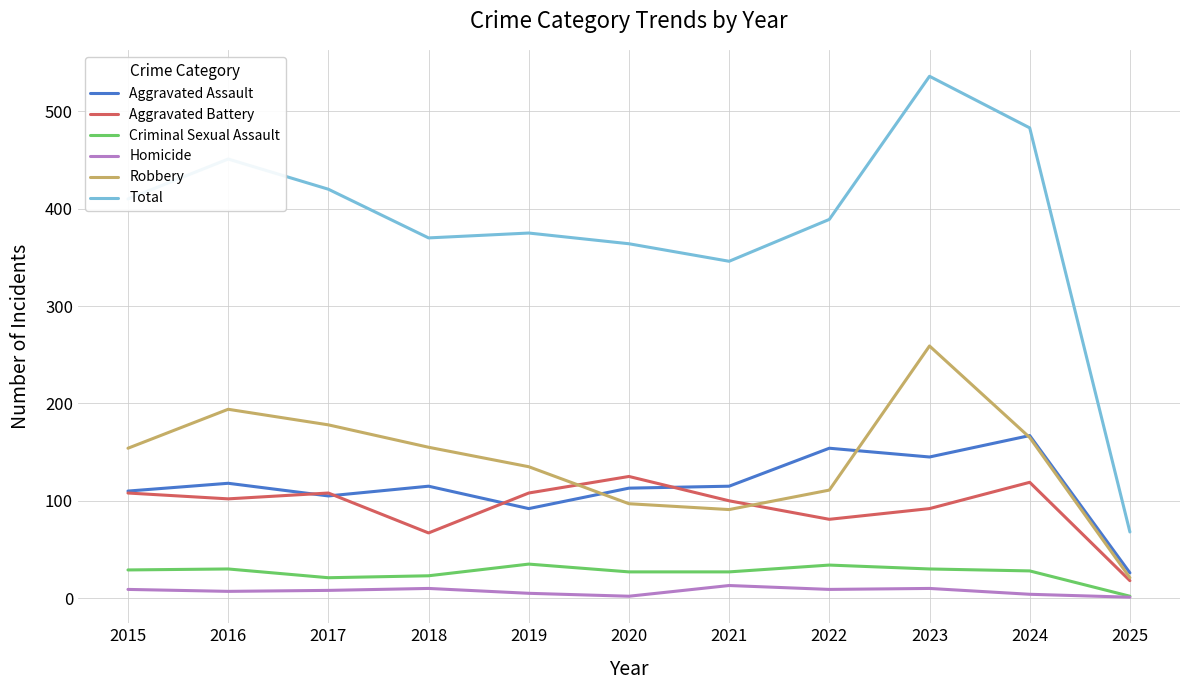

What are all the series names shown in the legend?

Aggravated Assault, Aggravated Battery, Criminal Sexual Assault, Homicide, Robbery, Total